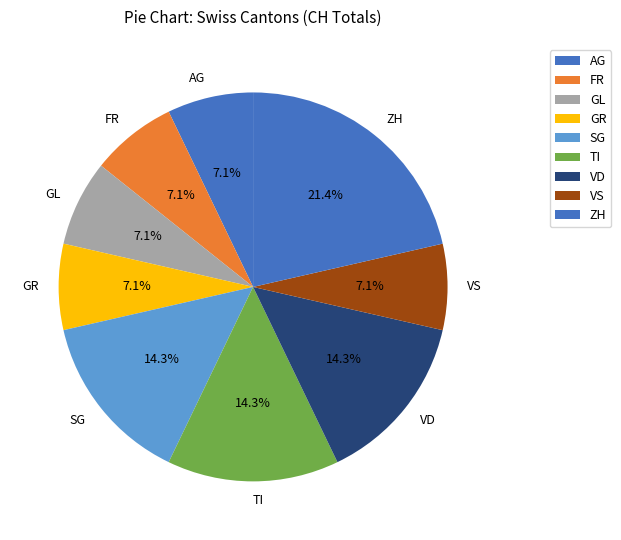

How many slices are in this pie chart?

9